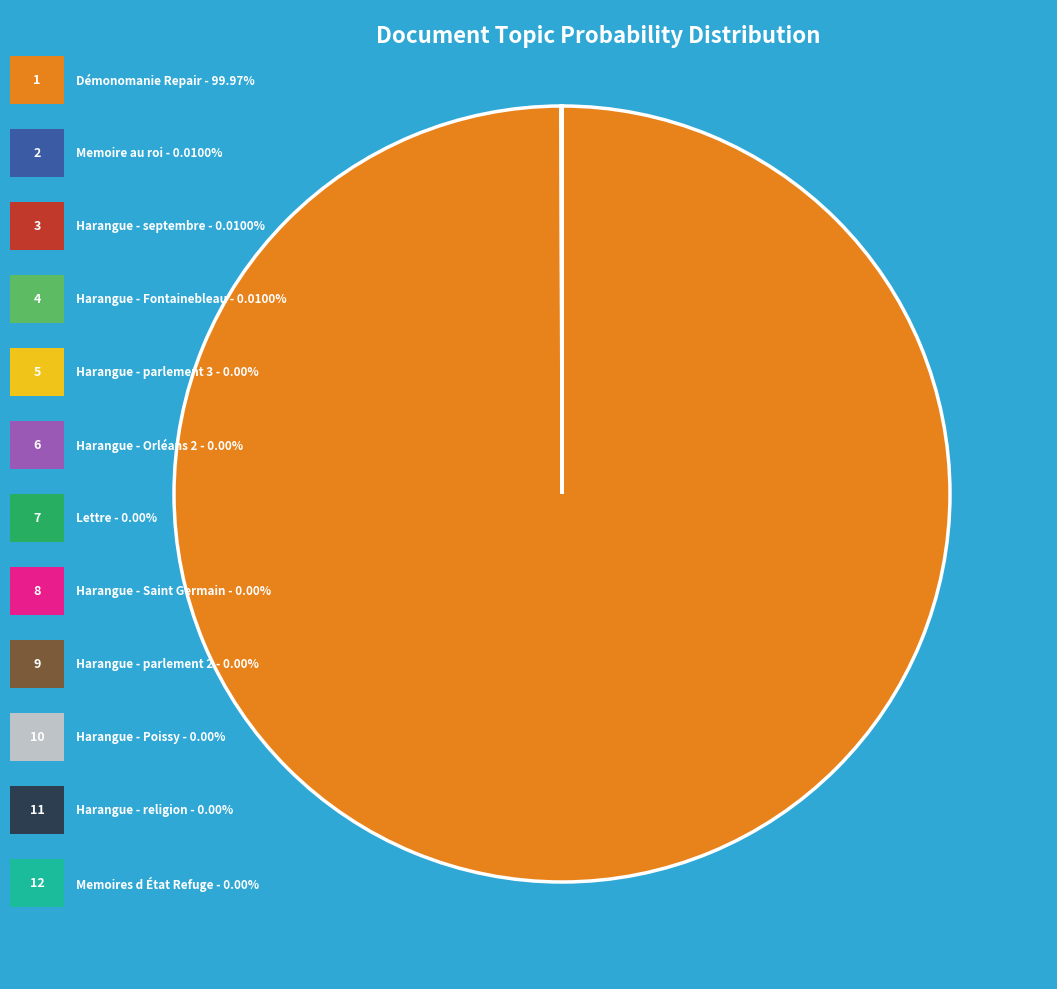

Does any single category account for the majority?

Yes